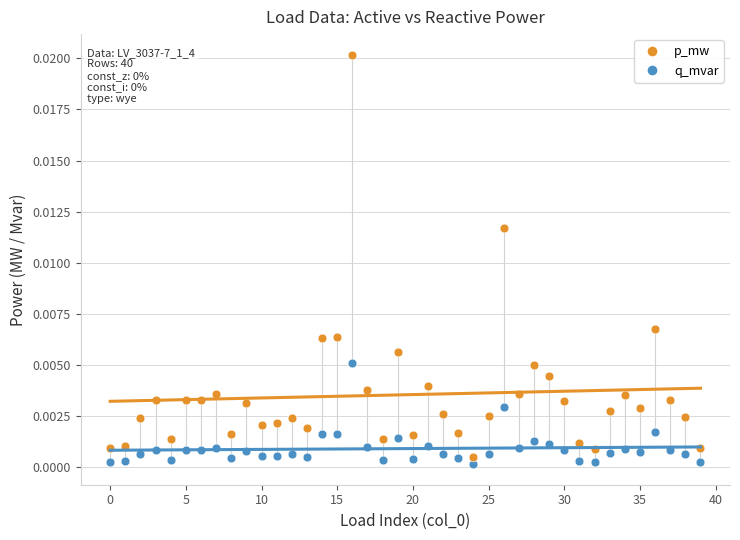

What are all the series names shown in the legend?

p_mw, q_mvar